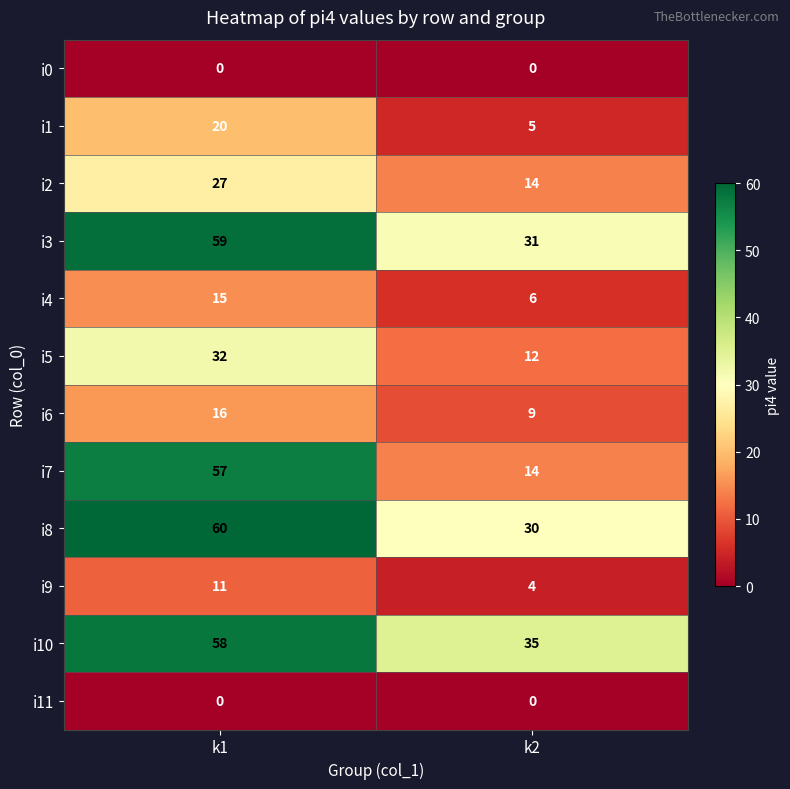

Which series changed the most between k1 and k2?

i7